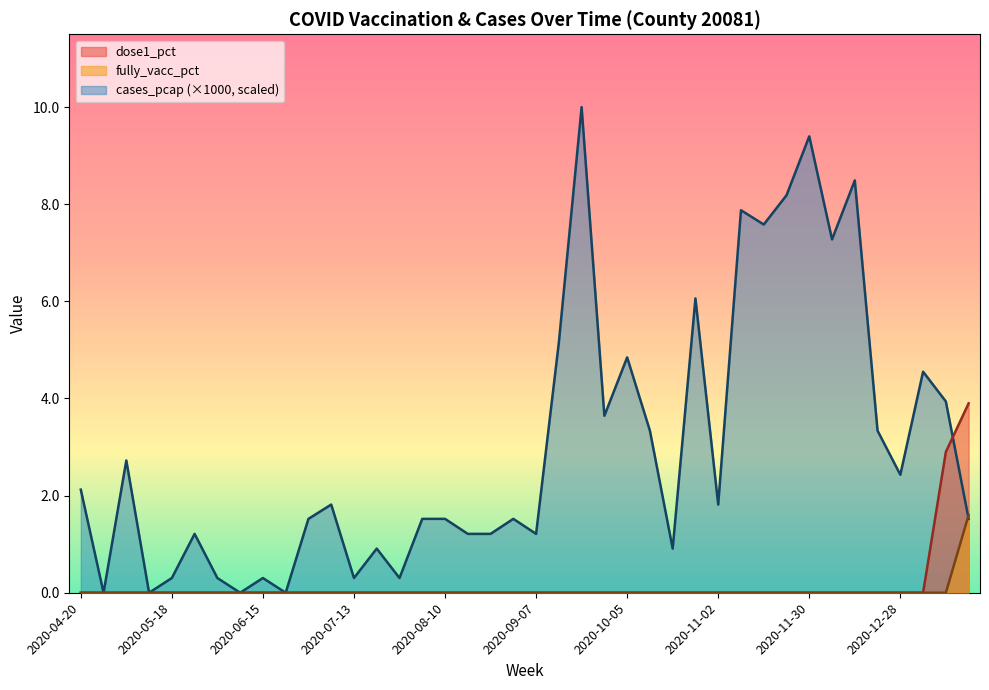

Reading left to right, transcribe all the data shown in this chart.

dose1_pct: 0.0	0.0	0.0	0.0	0.0	0.0	0.0	0.0	0.0	0.0	0.0	0.0	0.0	0.0	0.0	0.0	0.0	0.0	0.0	0.0	0.0	0.0	0.0	0.0	0.0	0.0	0.0	0.0	0.0	0.0	0.0	0.0	0.0	0.0	0.0	0.0	0.0	0.0	2.9	3.9
fully_vacc_pct: 0.0	0.0	0.0	0.0	0.0	0.0	0.0	0.0	0.0	0.0	0.0	0.0	0.0	0.0	0.0	0.0	0.0	0.0	0.0	0.0	0.0	0.0	0.0	0.0	0.0	0.0	0.0	0.0	0.0	0.0	0.0	0.0	0.0	0.0	0.0	0.0	0.0	0.0	0.0	1.6
cases_pcap_scaled: 2.1	0.0	2.7	0.0	0.3	1.2	0.3	0.0	0.3	0.0	1.5	1.8	0.3	0.9	0.3	1.5	1.5	1.2	1.2	1.5	1.2	5.2	10.0	3.6	4.8	3.3	0.9	6.1	1.8	7.9	7.6	8.2	9.4	7.3	8.5	3.3	2.4	4.6	3.9	1.5